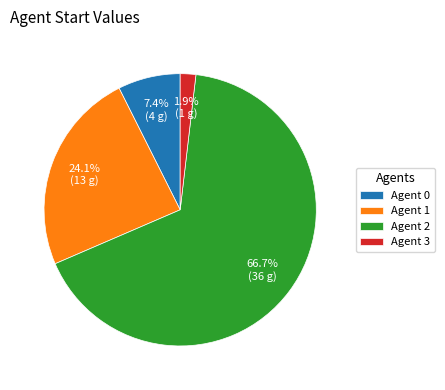

Do Agent 1 and Agent 3 together represent more than half of the pie?

No